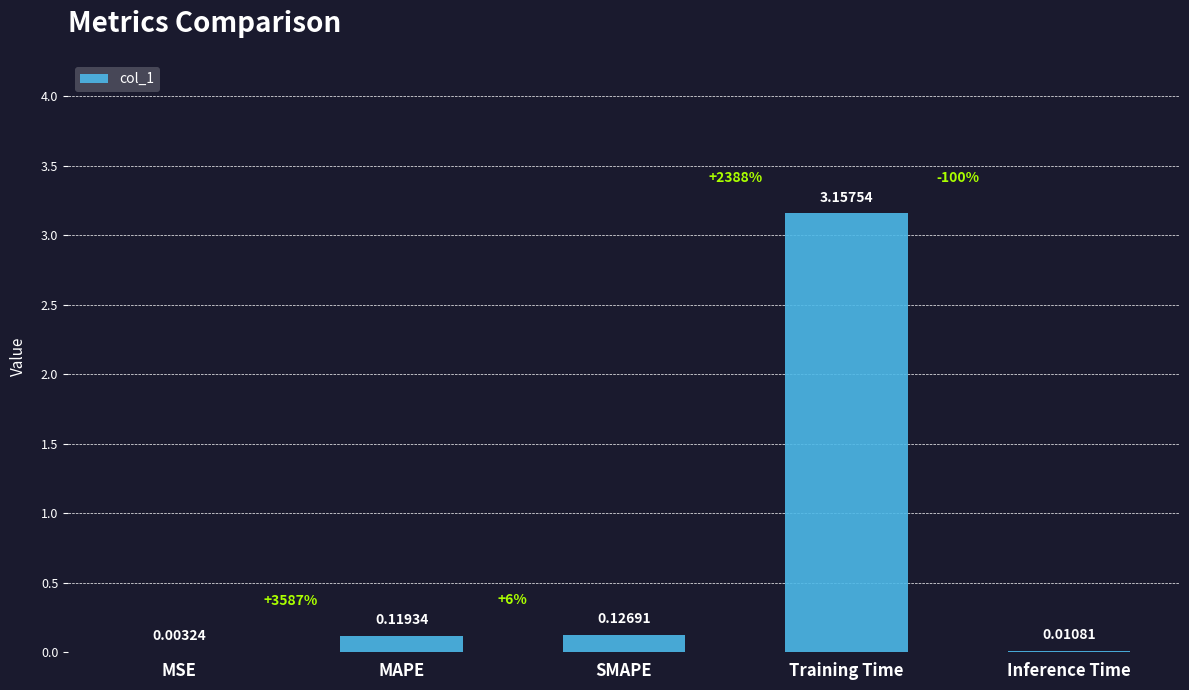

What is the sum of all values?

3.4